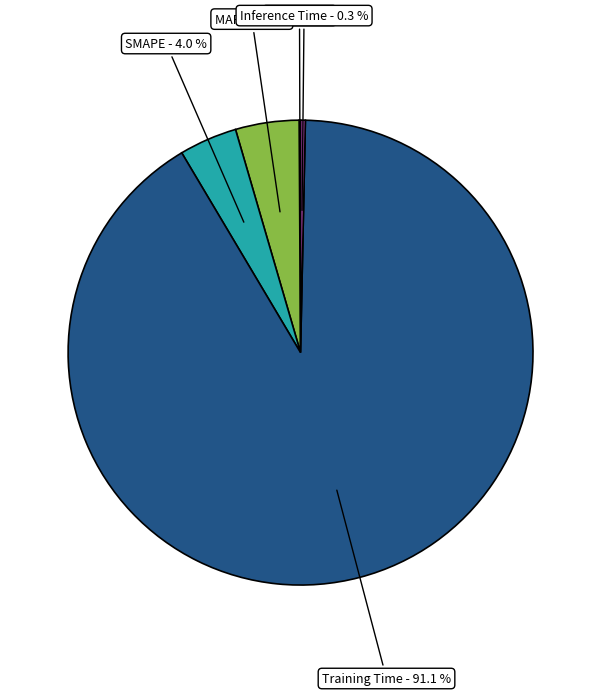

Is there any slice that represents more than half of the pie?

Yes